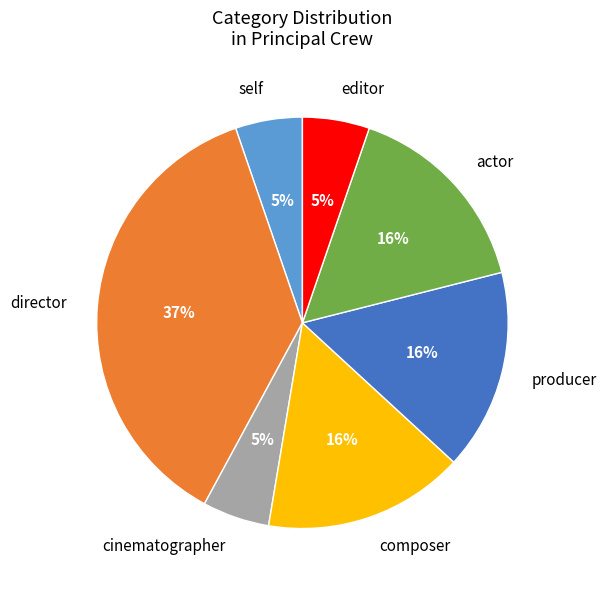

What percentage is the producer slice, to the nearest percent?

16%